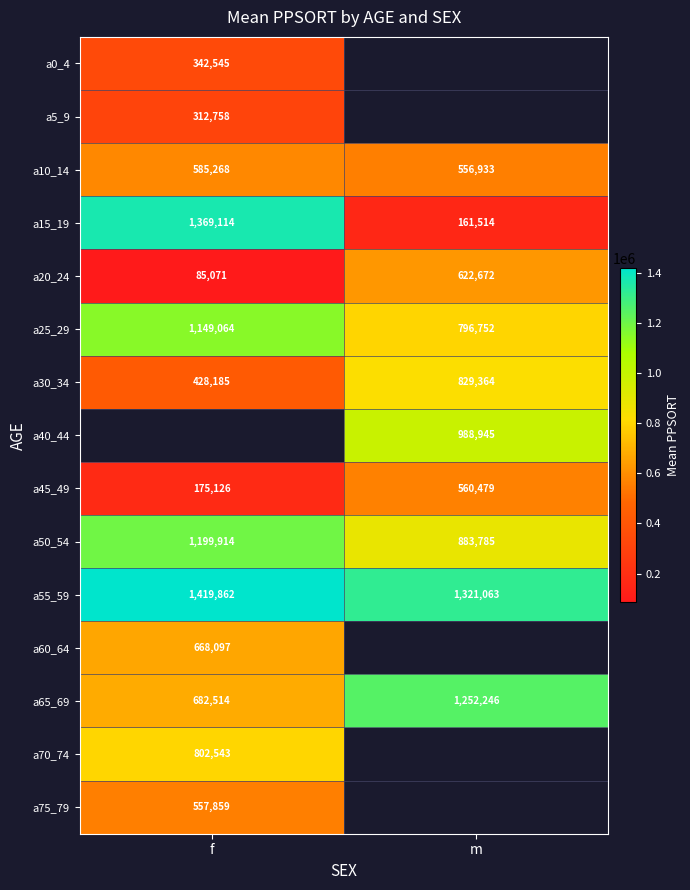

What is the sum of all a50_54 values?

2083699